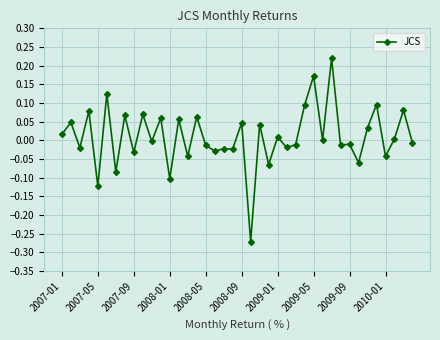

What is the difference between the second highest and second lowest values?

0.3